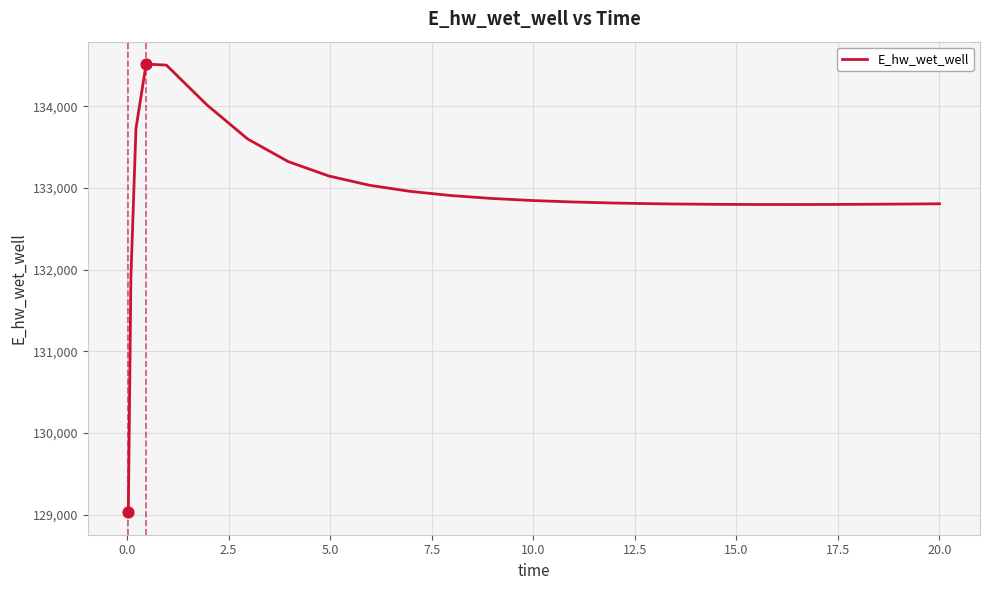

What is the maximum value shown in the chart?

134519.0